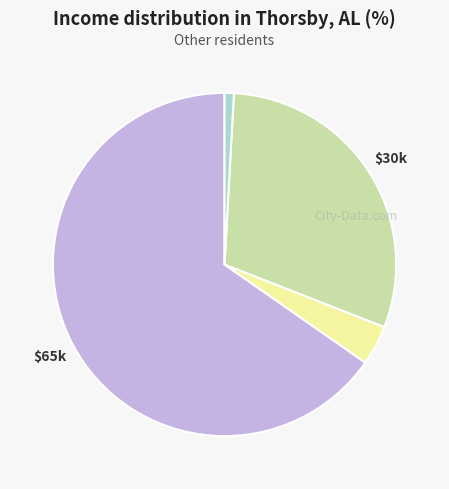

Does any single category account for the majority?

Yes